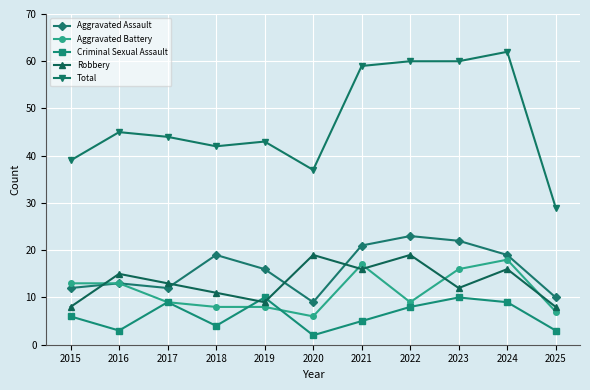

What value does the Aggravated Assault series have at 2018?

19